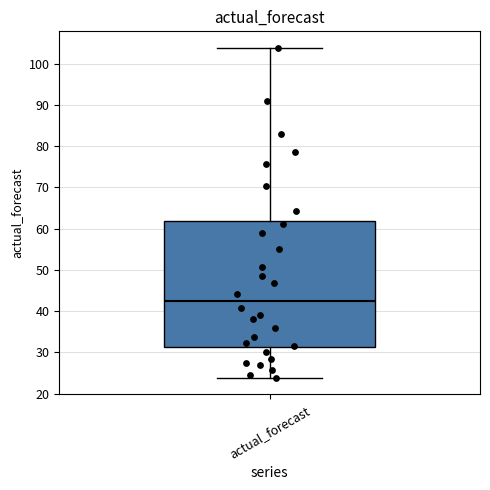

Where does the lower whisker of the box for actual_forecast end on the y-axis? The values are not printed on the chart, so give them approximately, as read against the axis.

24